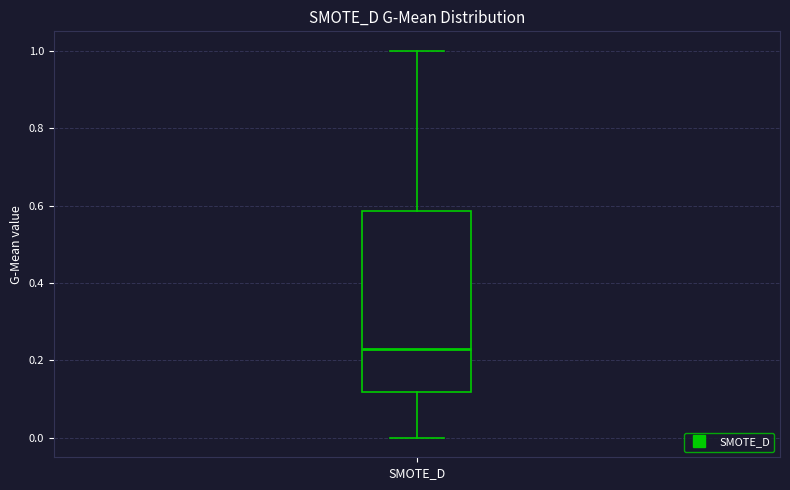

Read this box plot against the y-axis: the position of the median line, the range covered by the box, and the ends of both whiskers. The values are not printed on the chart, so give them approximately, as read against the axis.

median 0.22, box 0.12 to 0.58, whiskers 0.00 to 1.00